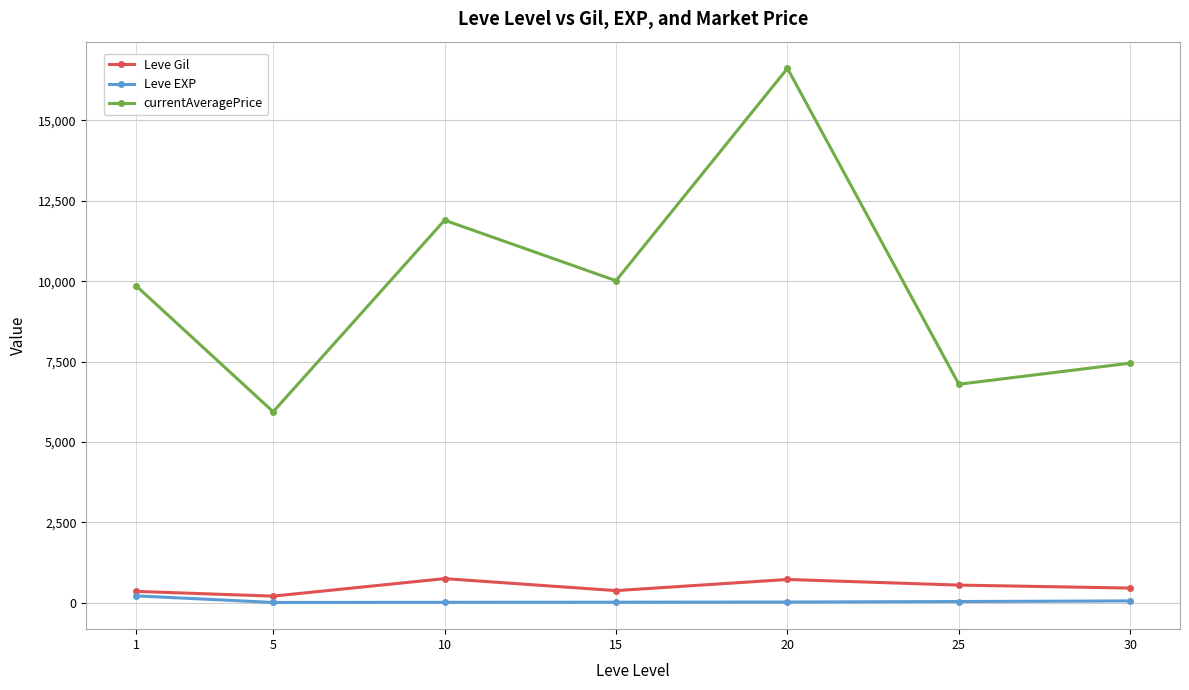

What is the minimum value for currentAveragePrice?

5938.2